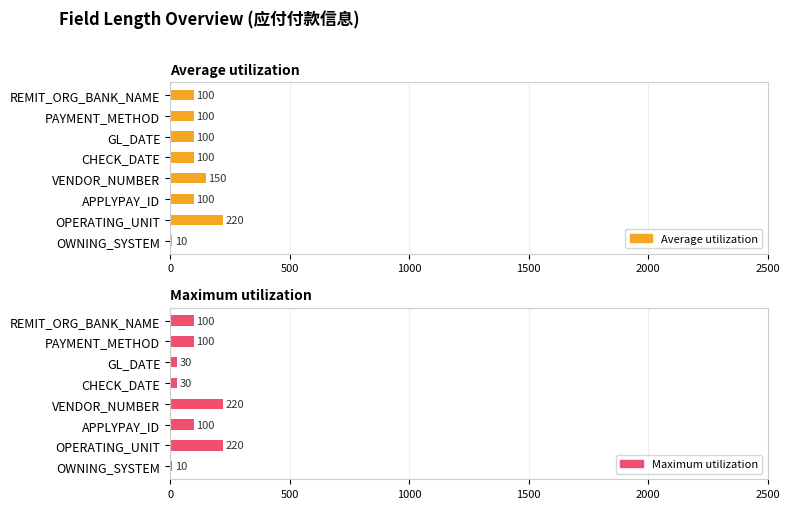

How many bars are there in each group?

2